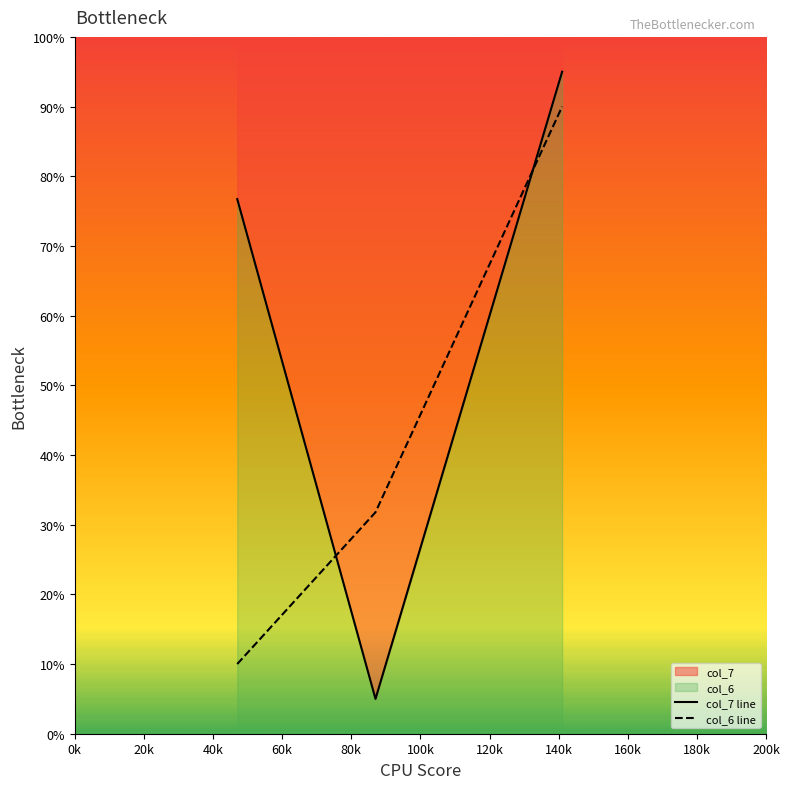

How many series are shown in this chart?

2